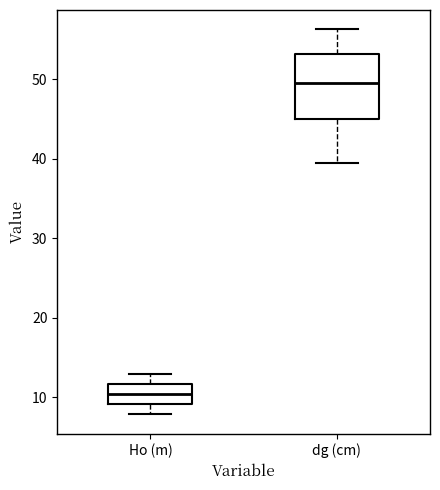

Which box has the highest median line?

dg (cm)